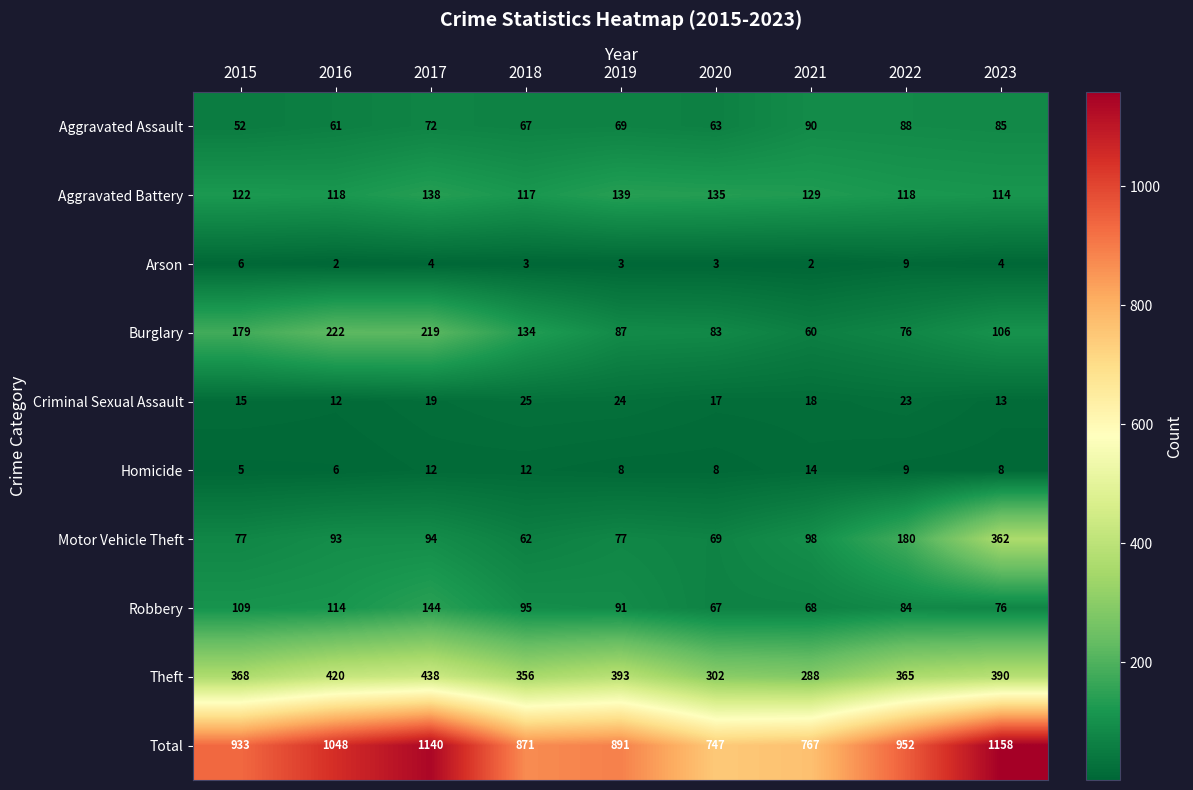

What is the spread (max minus min) of values at 2016?

1046